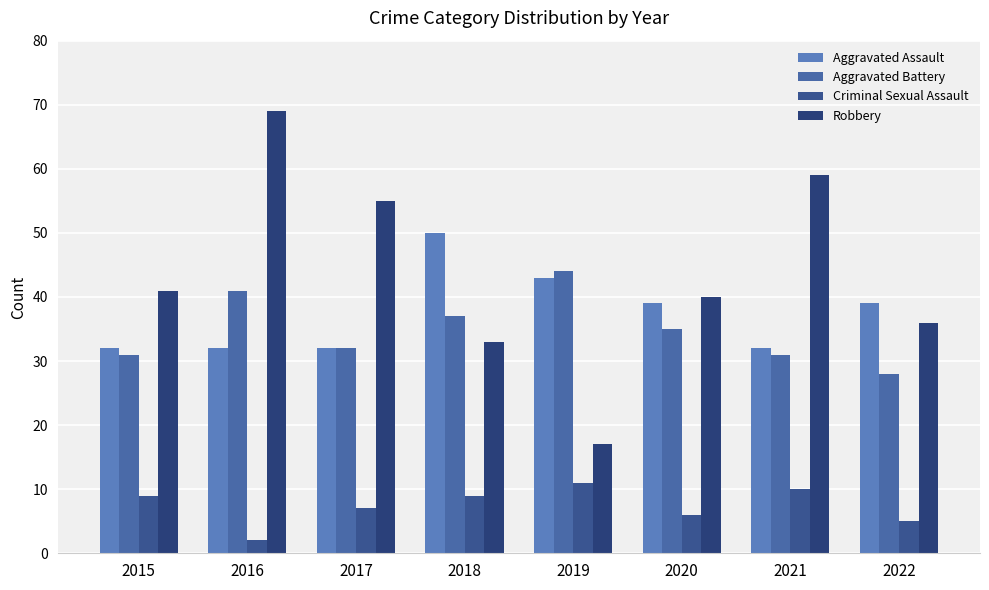

How many bars are there in total?

32